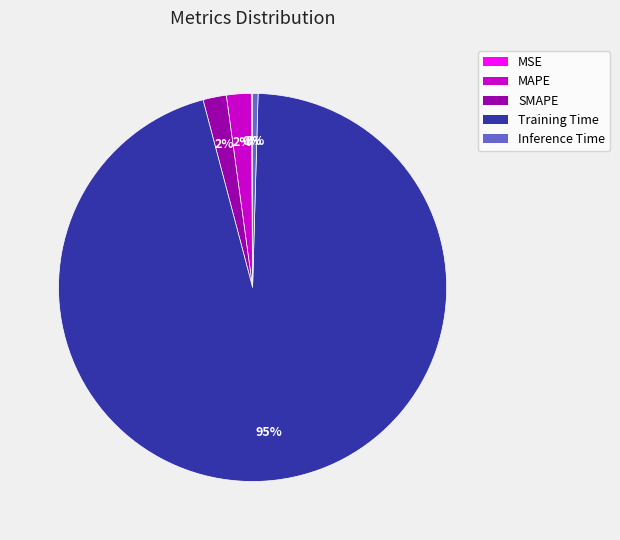

Is the sum of MAPE and Training Time greater than half?

Yes